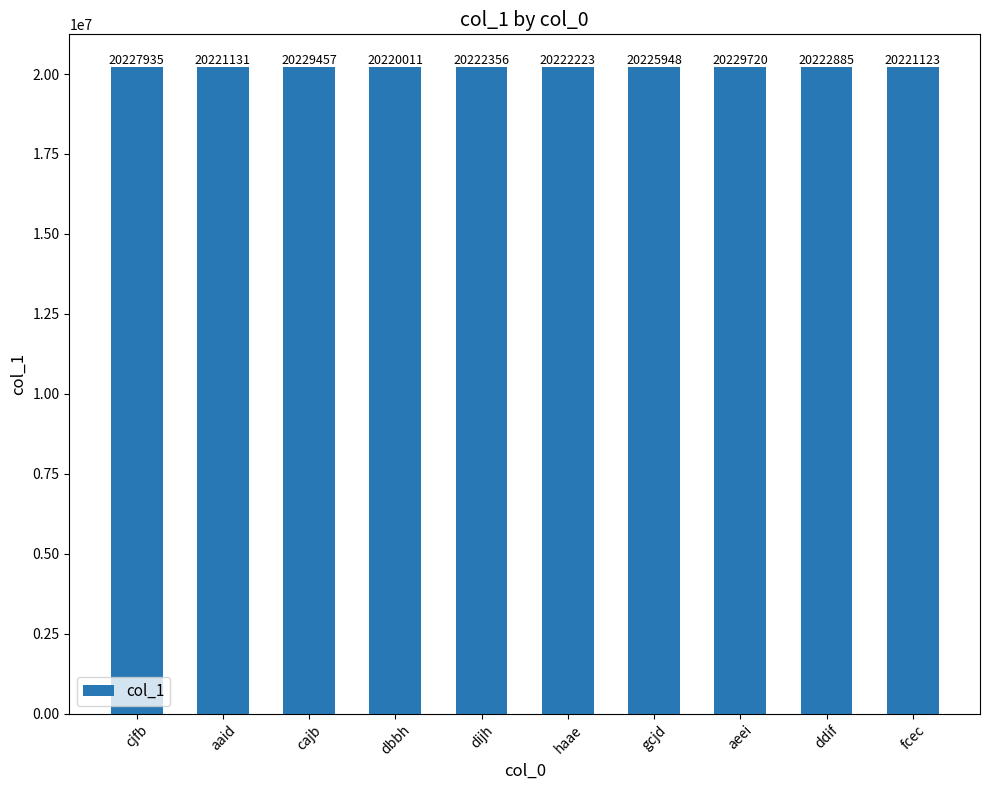

Approximately how many times larger is the value at dijh compared to aeei?

1.0